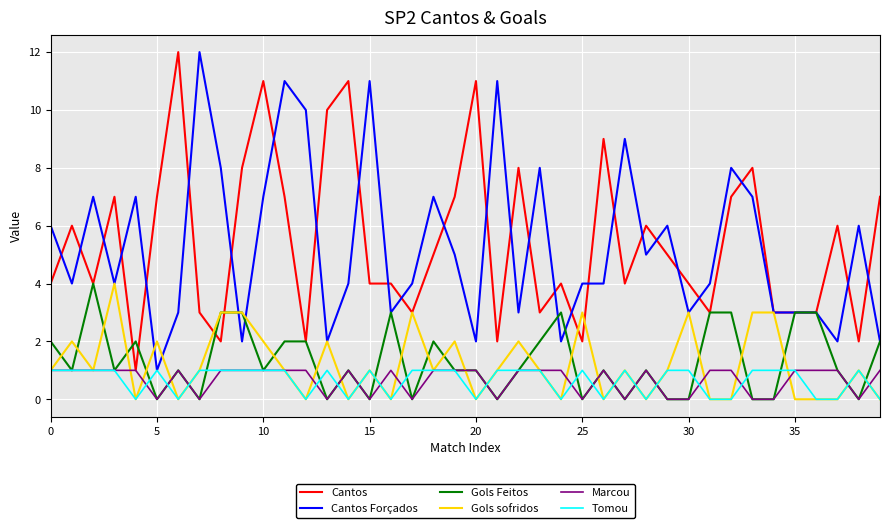

What is the maximum value shown in the chart?

12